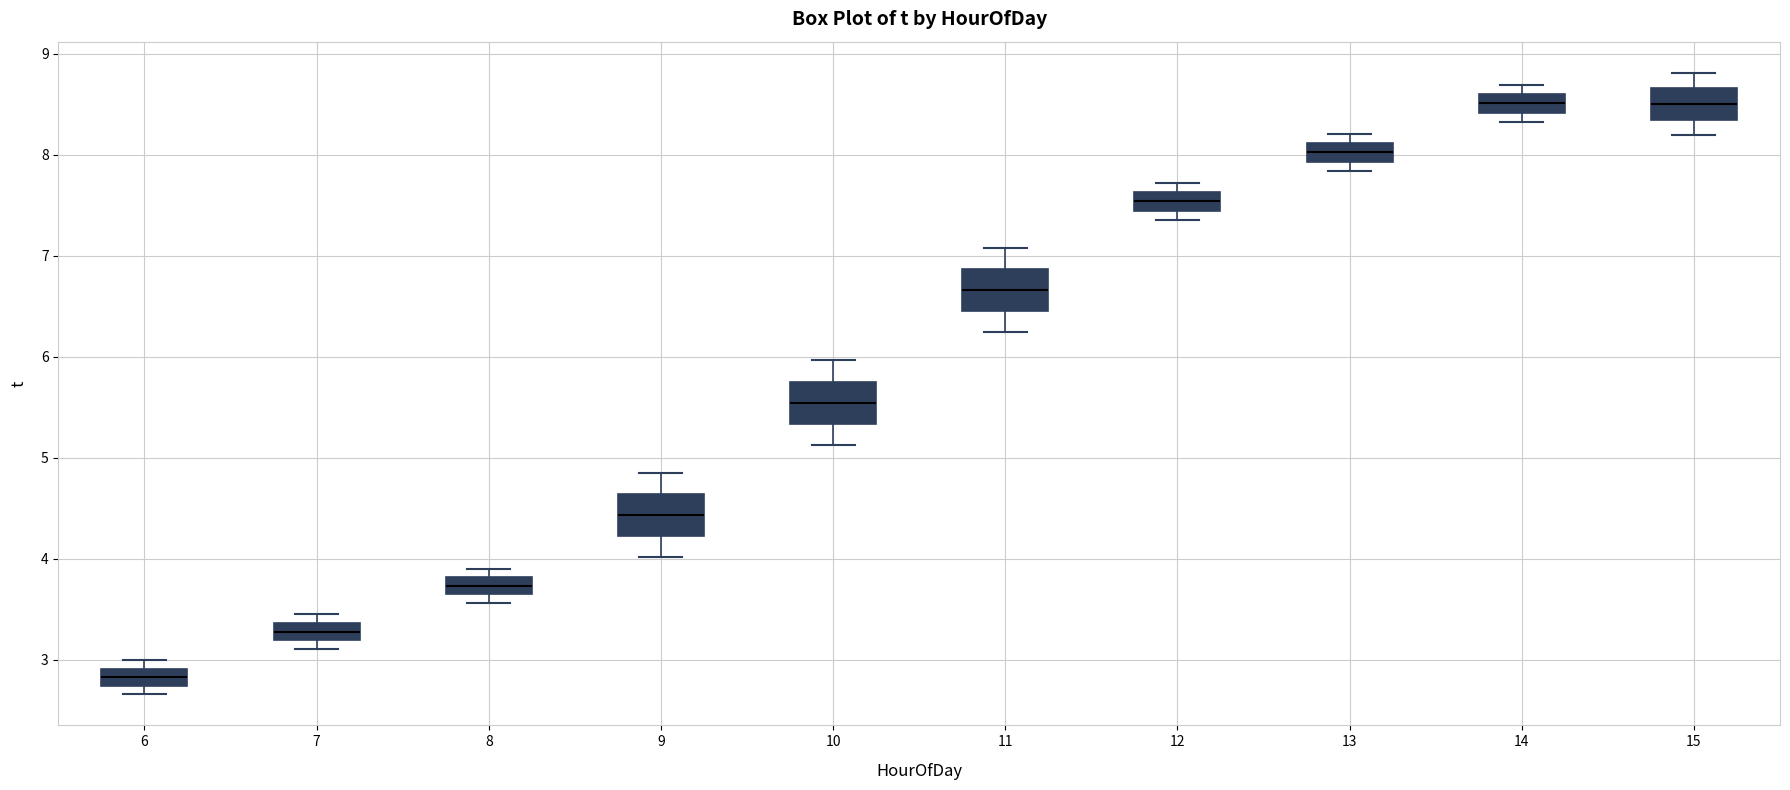

Reading left to right, transcribe this box plot: for each box, give where its median line is, the range the box spans, and where its two whiskers end, as read against the y-axis. The values are not printed on the chart, so give them approximately, as read against the axis.

6: median 2.8, box 2.7 to 2.9, whiskers 2.7 (just below the box's lower edge) to 3.0
7: median 3.3, box 3.2 to 3.4, whiskers 3.1 to 3.4 (above the box's upper edge)
8: median 3.7, box 3.6 to 3.8, whiskers 3.6 (just below the box's lower edge) to 3.9
9: median 4.4, box 4.2 to 4.6, whiskers 4.0 to 4.9
10: median 5.5, box 5.3 to 5.8, whiskers 5.1 to 6.0
11: median 6.7, box 6.5 to 6.9, whiskers 6.2 to 7.1
12: median 7.5, box 7.4 to 7.6, whiskers 7.4 (just below the box's lower edge) to 7.7
13: median 8.0, box 7.9 to 8.1, whiskers 7.8 to 8.2
14: median 8.5, box 8.4 to 8.6, whiskers 8.3 to 8.7
15: median 8.5, box 8.4 to 8.7, whiskers 8.2 to 8.8